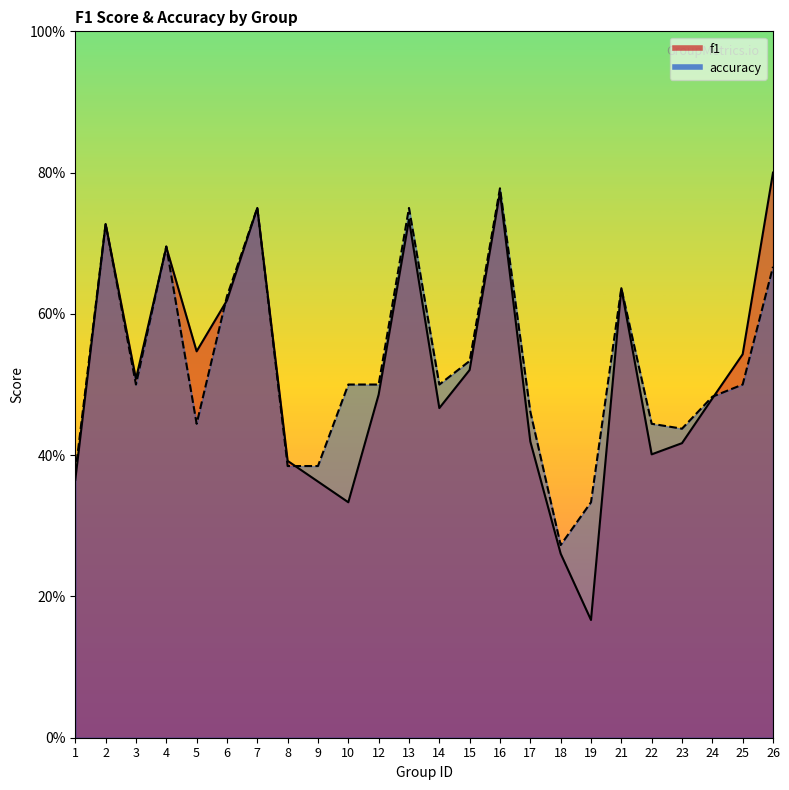

Count the f1 values in the range 0 to 1.

24